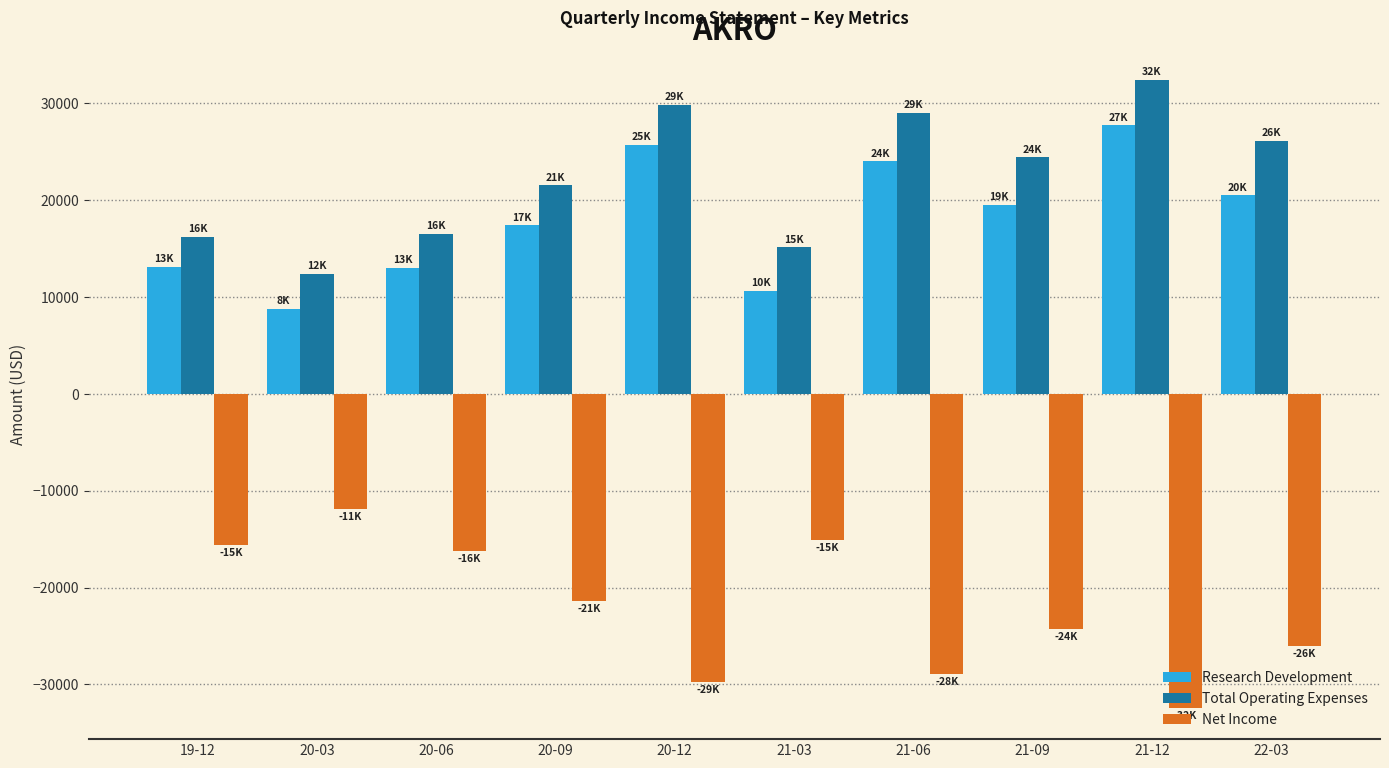

What is the difference between the maximum and minimum values in the Net Income series?

20500